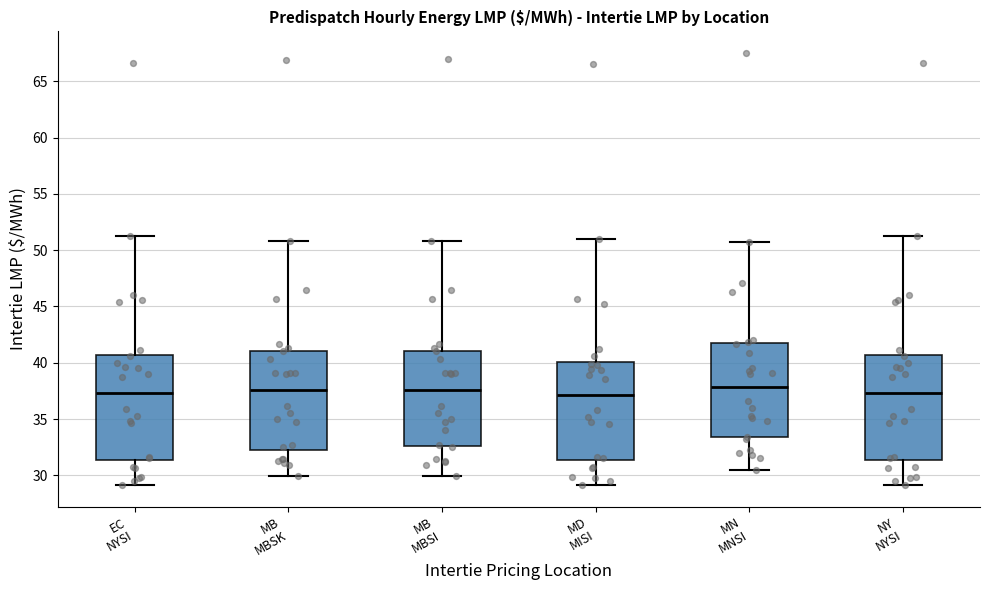

Reading left to right, transcribe this box plot: for each box, give where its median line is, the range the box spans, and where its two whiskers end, as read against the y-axis. The values are not printed on the chart, so give them approximately, as read against the axis.

EC NYSI: median 37.5, box 31.5 to 40.5, whiskers 29.0 to 51.5
MB MBSK: median 37.5, box 32.0 to 41.0, whiskers 30.0 to 51.0
MB MBSI: median 37.5, box 32.5 to 41.0, whiskers 30.0 to 51.0
MD MISI: median 37.0, box 31.5 to 40.0, whiskers 29.0 to 51.0
MN MNSI: median 38.0, box 33.5 to 41.5, whiskers 30.5 to 50.5
NY NYSI: median 37.5, box 31.5 to 40.5, whiskers 29.0 to 51.5